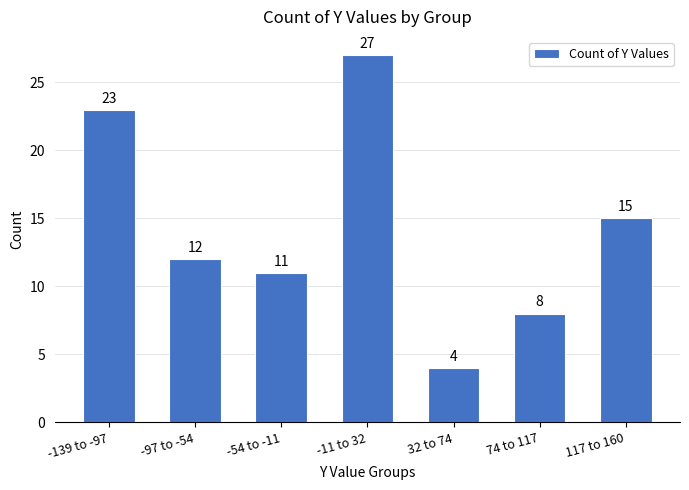

Reading right to left, transcribe all the data shown in this chart.

15	8	4	27	11	12	23